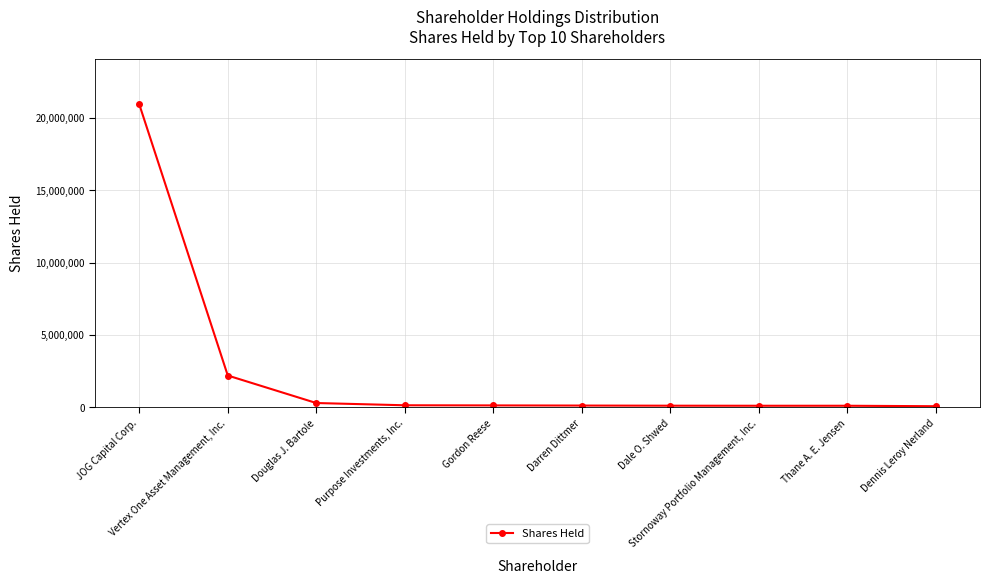

Rank the categories by value from lowest to highest.

Dennis Leroy Nerland, Thane A. E. Jensen, Stornoway Portfolio Management, Inc., Dale O. Shwed, Darren Dittmer, Gordon Reese, Purpose Investments, Inc., Douglas J. Bartole, Vertex One Asset Management, Inc., JOG Capital Corp.